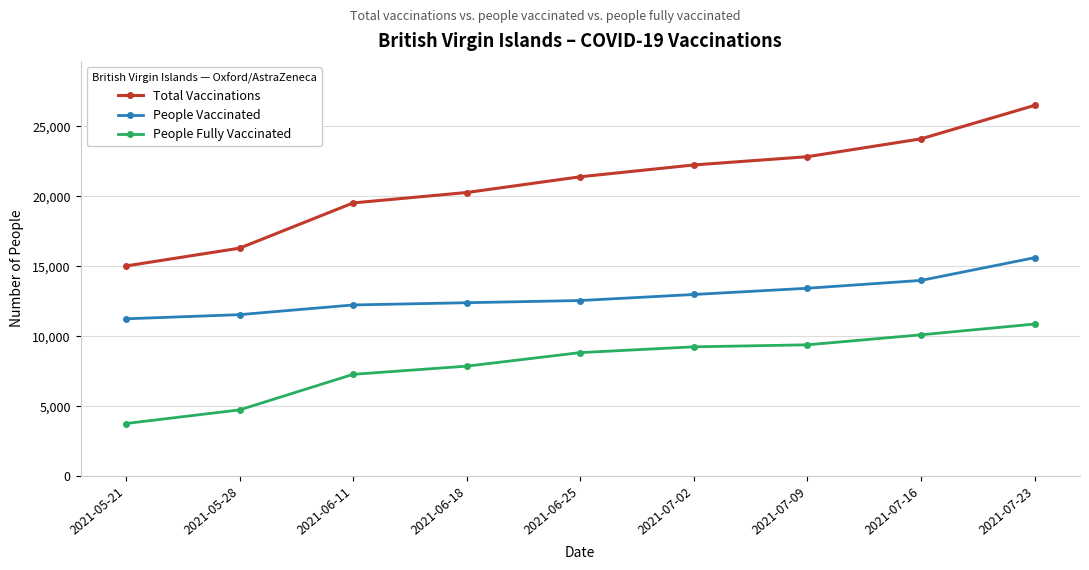

True or false: People Fully Vaccinated and Total Vaccinations intersect in this chart.

False